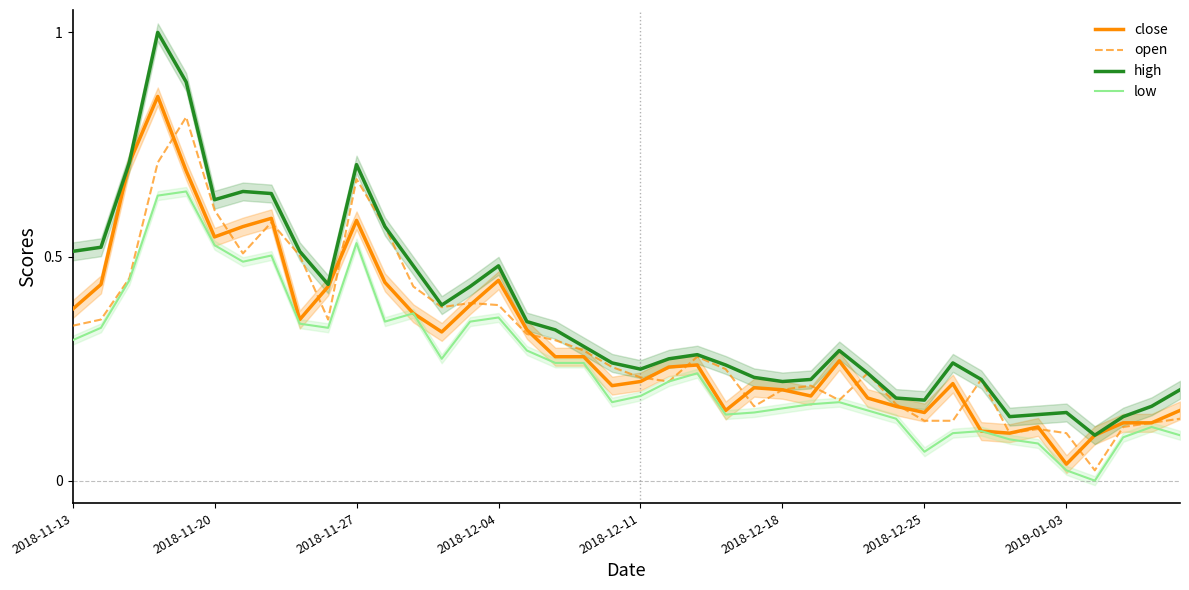

What is the value of the open point at the 7th from the left?

0.5